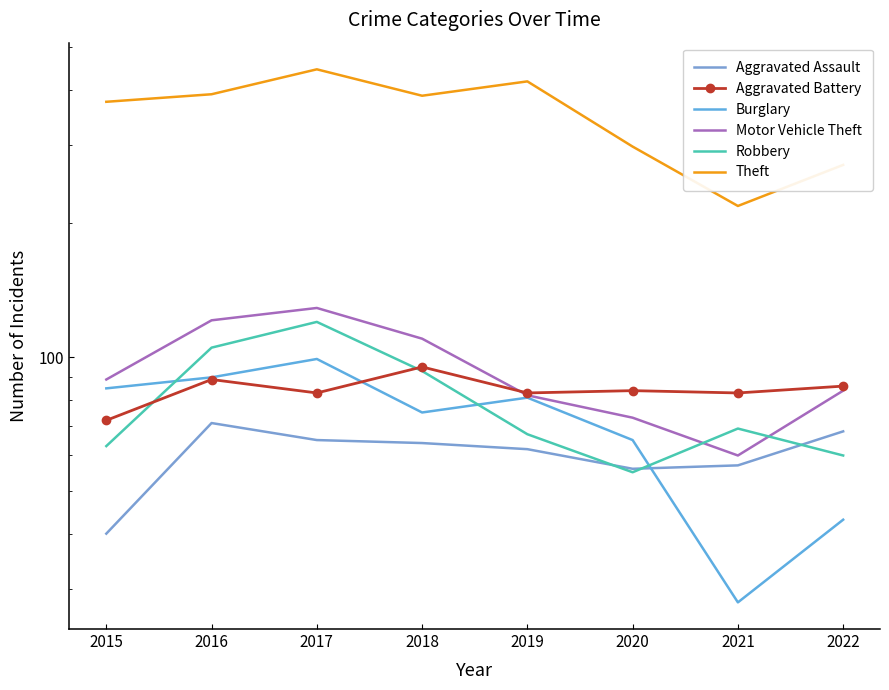

How many lines are shown in the chart?

6